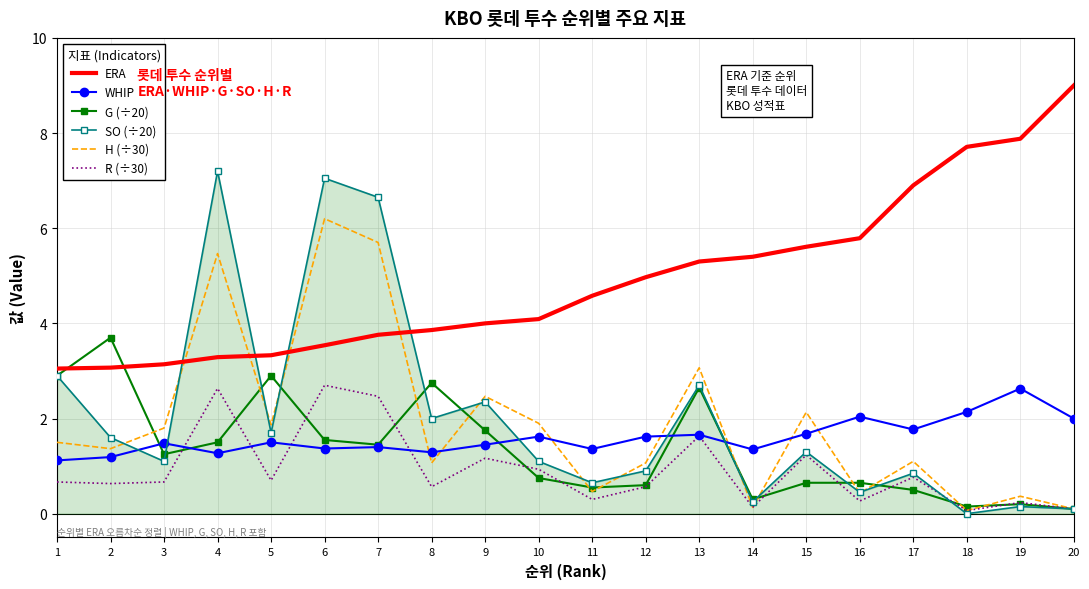

Which series has the largest total across all categories?

ERA